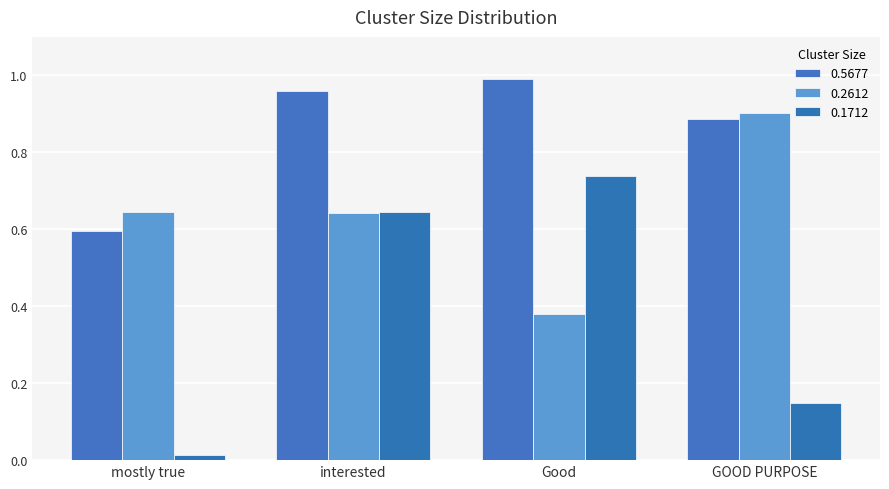

Reading right to left, list all the values displayed in this chart.

0.5677: 0.9	1.0	1.0	0.6
0.2612: 0.9	0.4	0.6	0.6
0.1712: 0.1	0.7	0.6	0.0